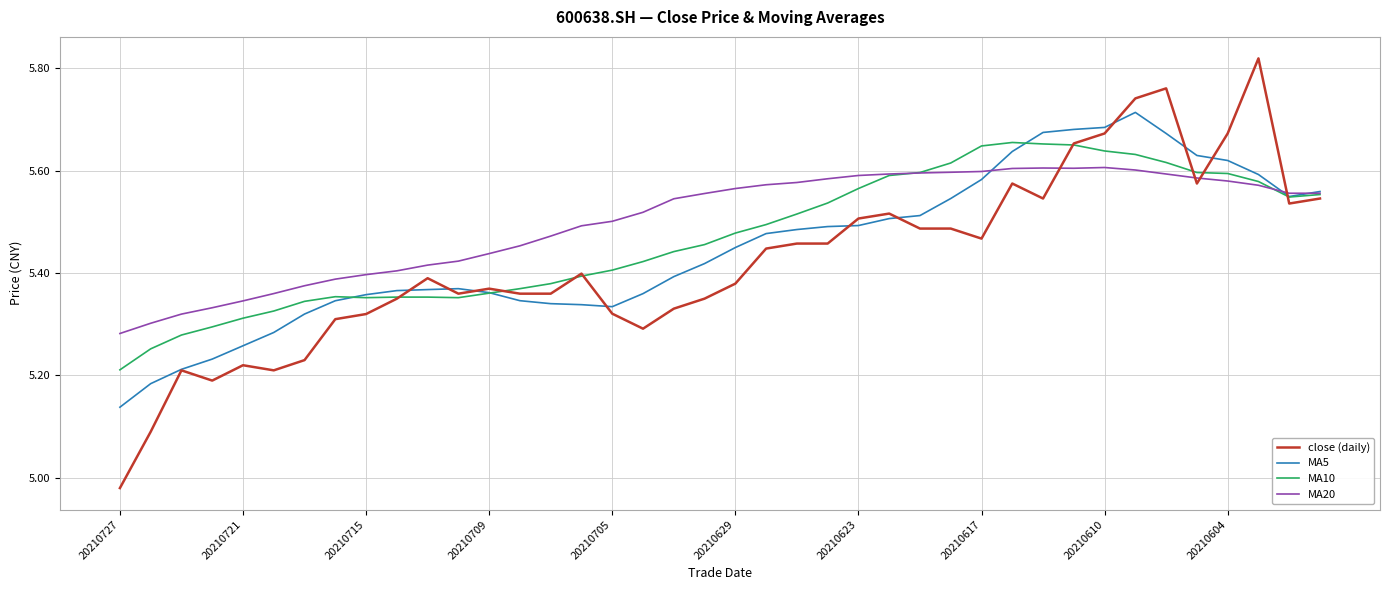

Which series has the widest spread of values?

close (daily)